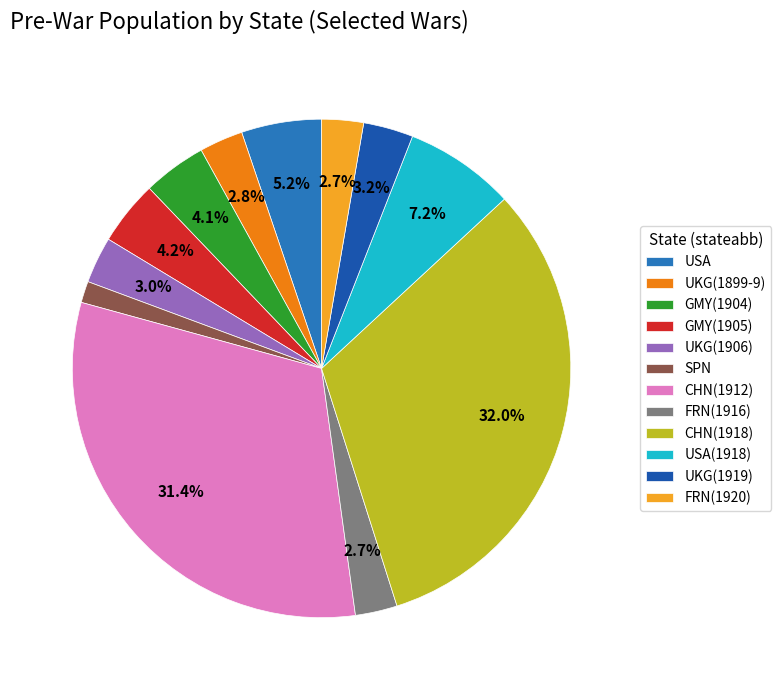

Is there a majority slice in this chart?

No